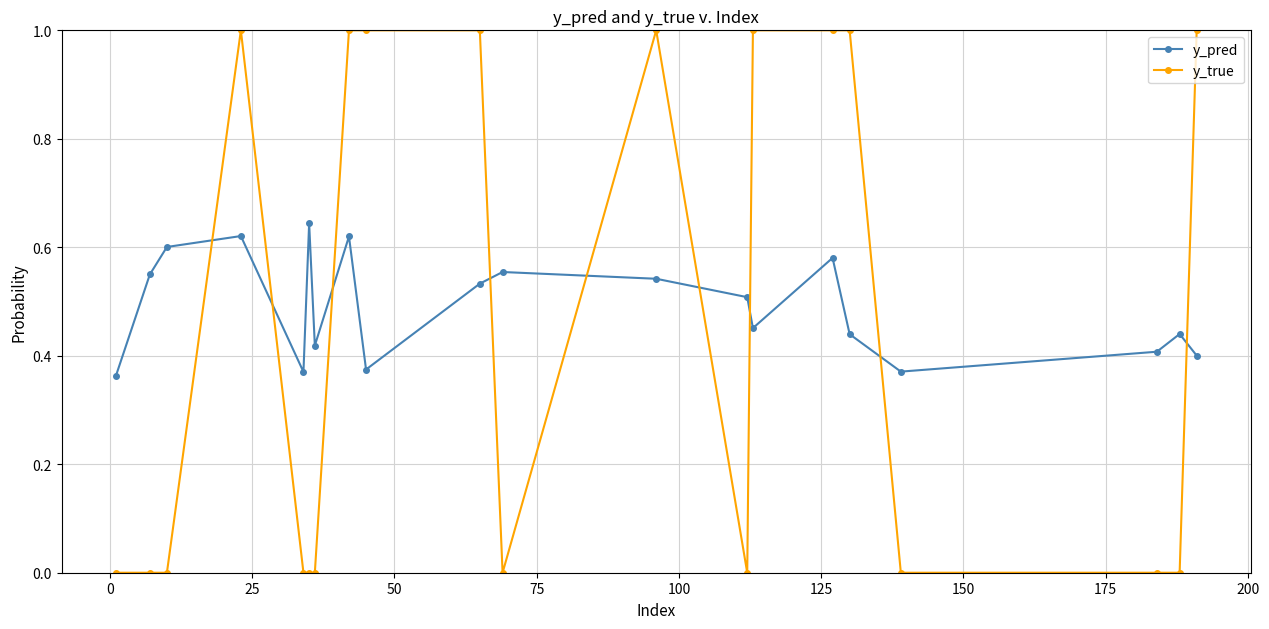

After their last crossing, which series has the higher values: y_pred or y_true?

y_true